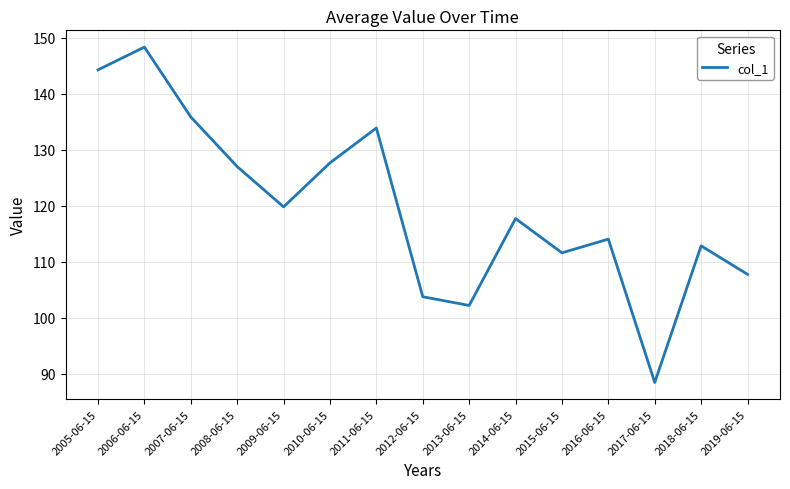

What position from the right is 2009-06-15?

11